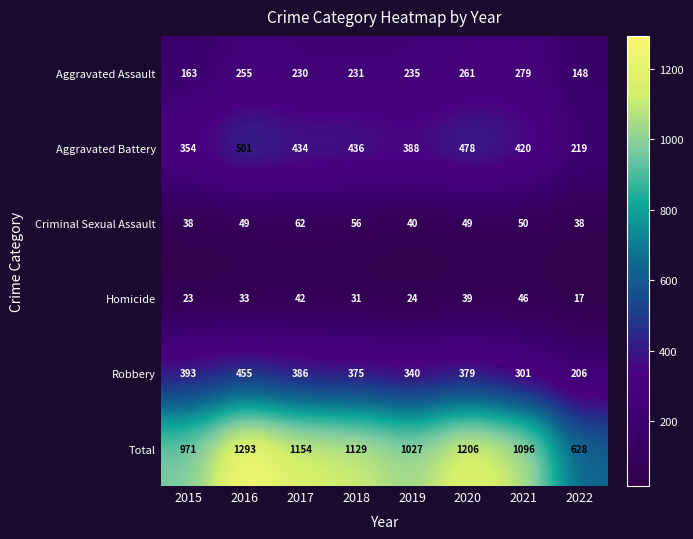

The Aggravated Assault series shows 342 at 2018. True or false?

False